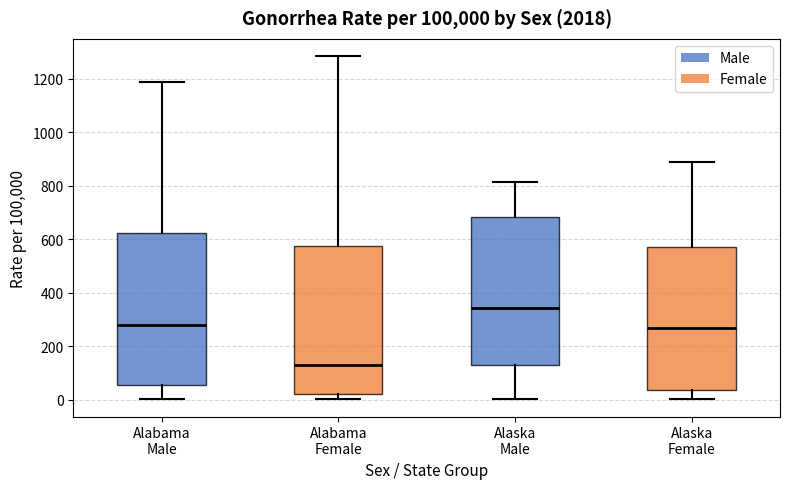

Reading left to right, transcribe this box plot: for each box, give where its median line is, the range the box spans, and where its two whiskers end, as read against the y-axis. The values are not printed on the chart, so give them approximately, as read against the axis.

Alabama Male: median 280, box 60 to 620, whiskers 0 to 1180
Alabama Female: median 120, box 20 to 580, whiskers 0 to 1280
Alaska Male: median 340, box 120 to 680, whiskers 0 to 820
Alaska Female: median 260, box 40 to 580, whiskers 0 to 900